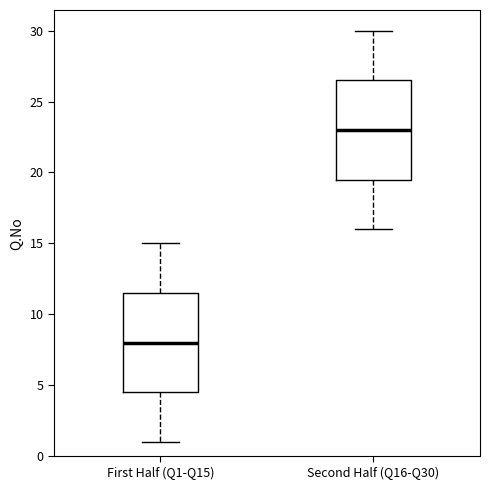

Where does the lower whisker of the box for Second Half (Q16-Q30) end on the y-axis? The values are not printed on the chart, so give them approximately, as read against the axis.

16.0